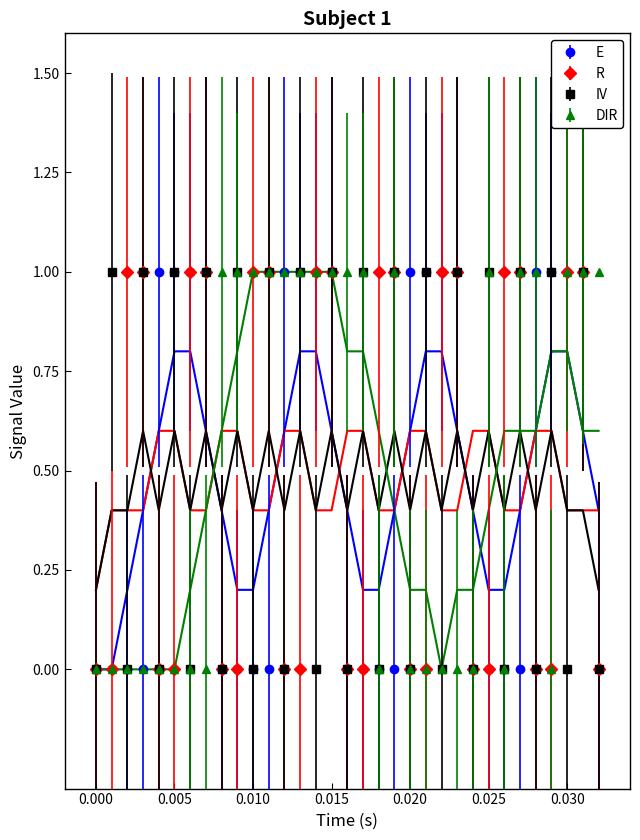

List the labels in order of R value, smallest first.

0.0, 0.001, 0.004, 0.005, 0.008, 0.009, 0.012, 0.013, 0.016, 0.017, 0.02, 0.021, 0.024, 0.025, 0.028, 0.029, 0.032, 0.002, 0.003, 0.006, 0.007, 0.01, 0.011, 0.014, 0.015, 0.018, 0.019, 0.022, 0.023, 0.026, 0.027, 0.03, 0.031